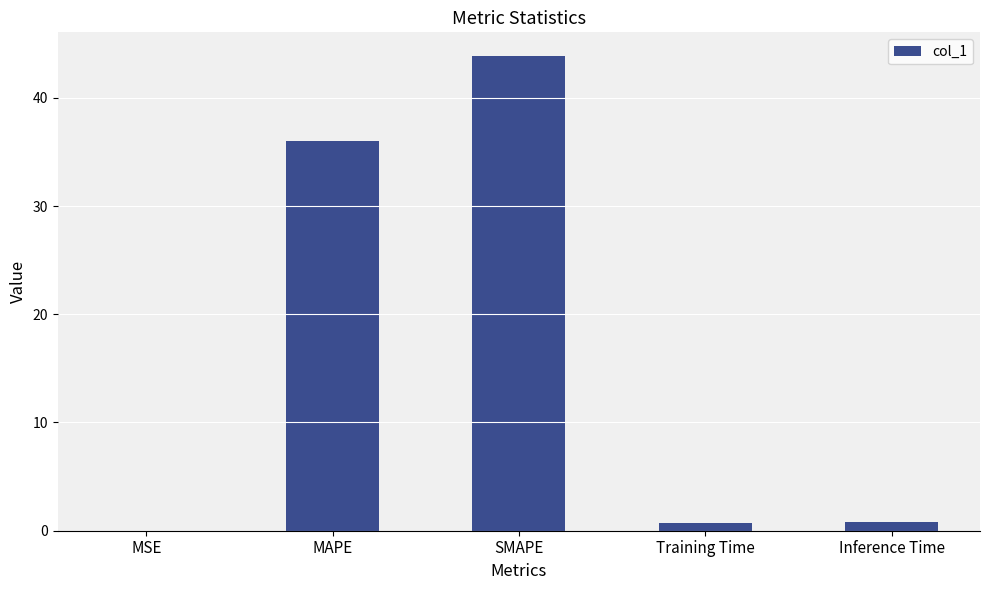

The value at MAPE is 16.6. True or false?

False